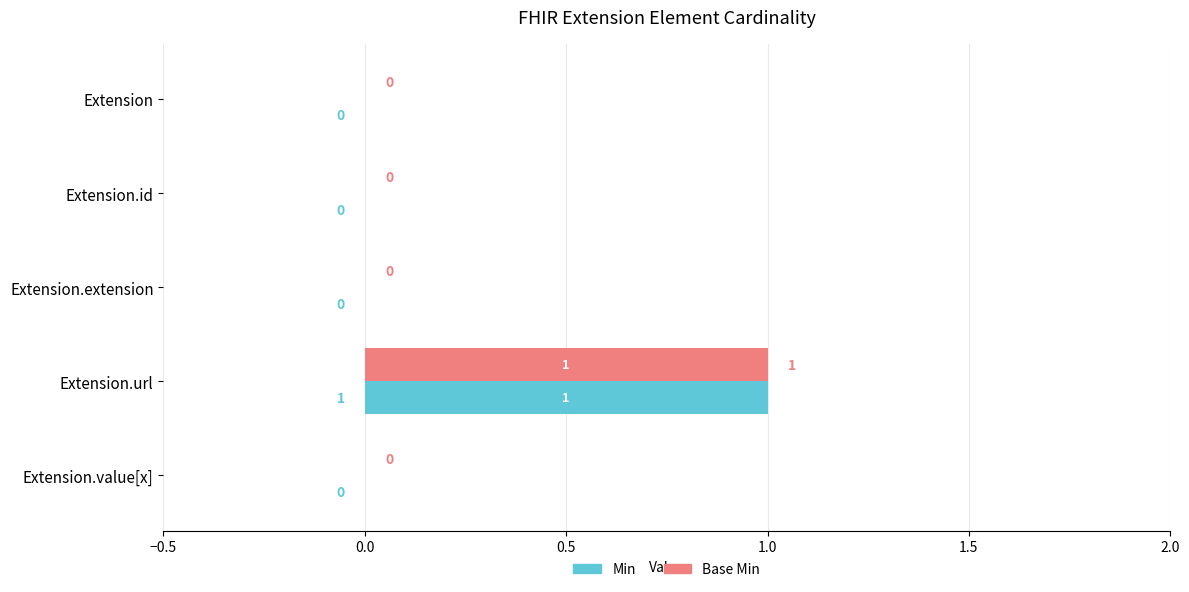

Is the value of Min at Extension.url greater than the value of Base Min at Extension.value[x]?

Yes